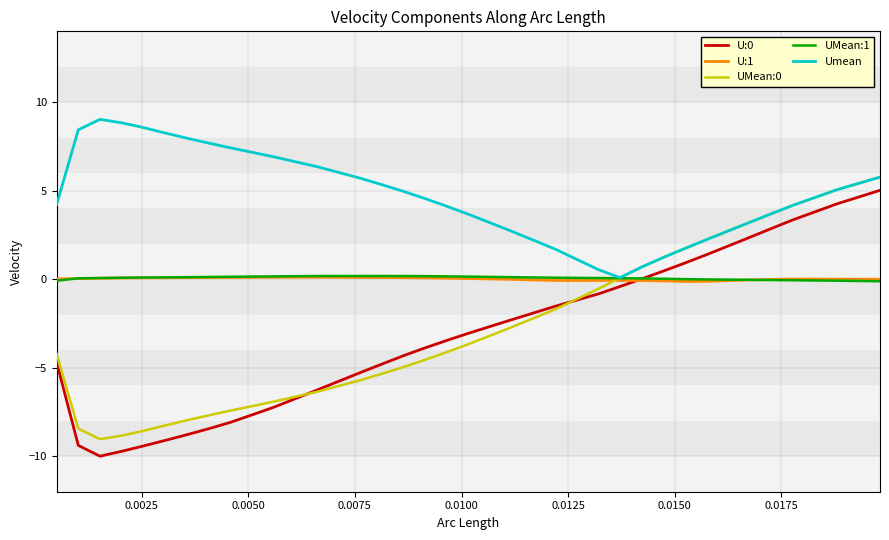

How many lines are shown in the chart?

5